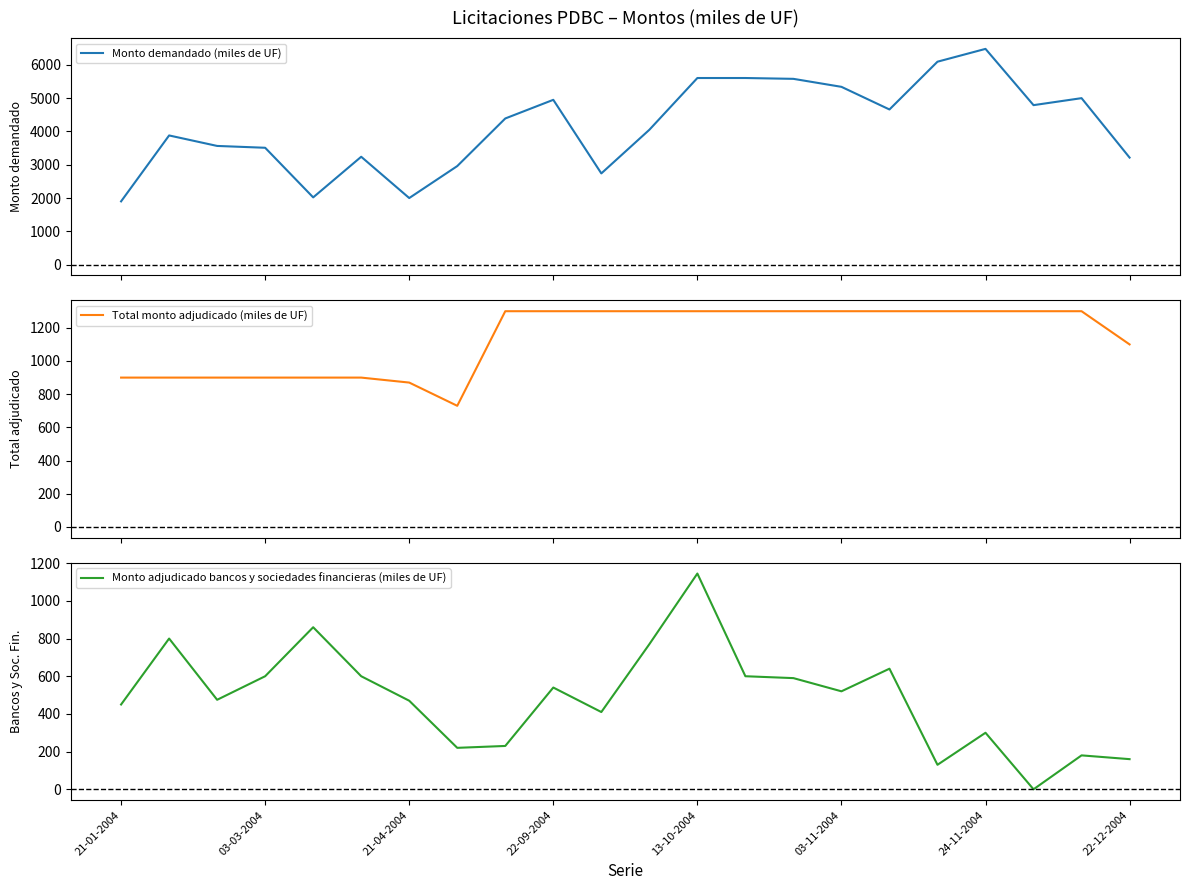

How many interior local peaks does the Monto adjudicado bancos y sociedades financieras (miles de UF) series have?

7